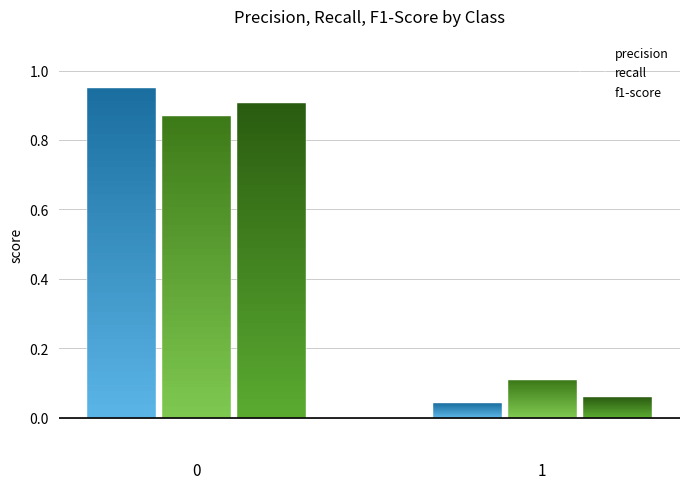

At which label does precision reach its minimum?

1